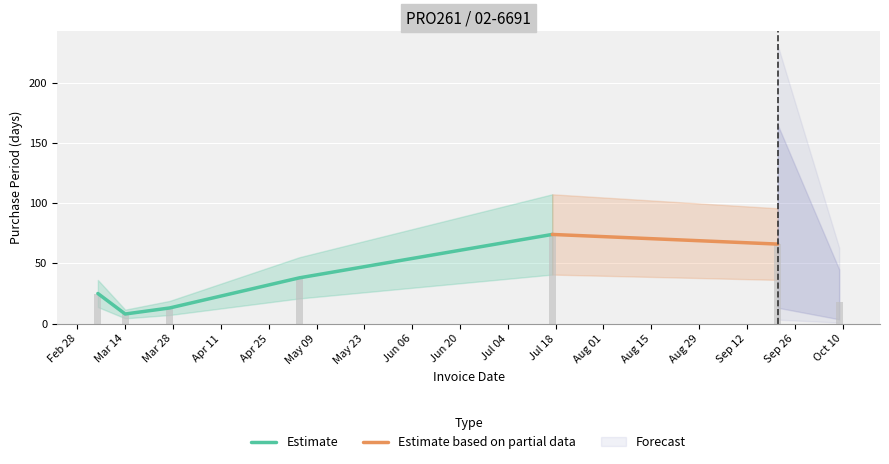

What is the value of the 7th bar from the left?

18